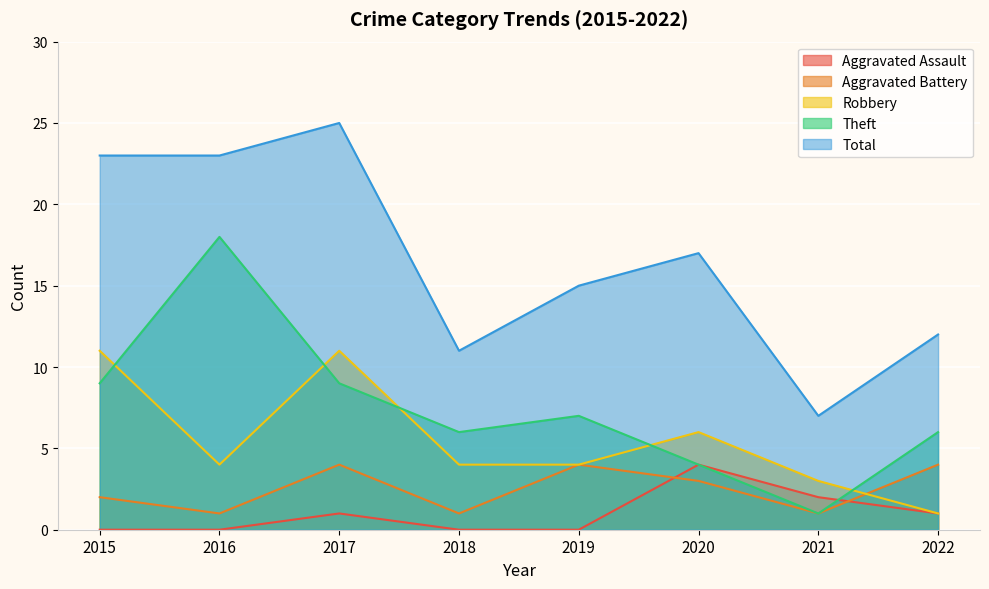

True or false: Total and Robbery intersect in this chart.

False